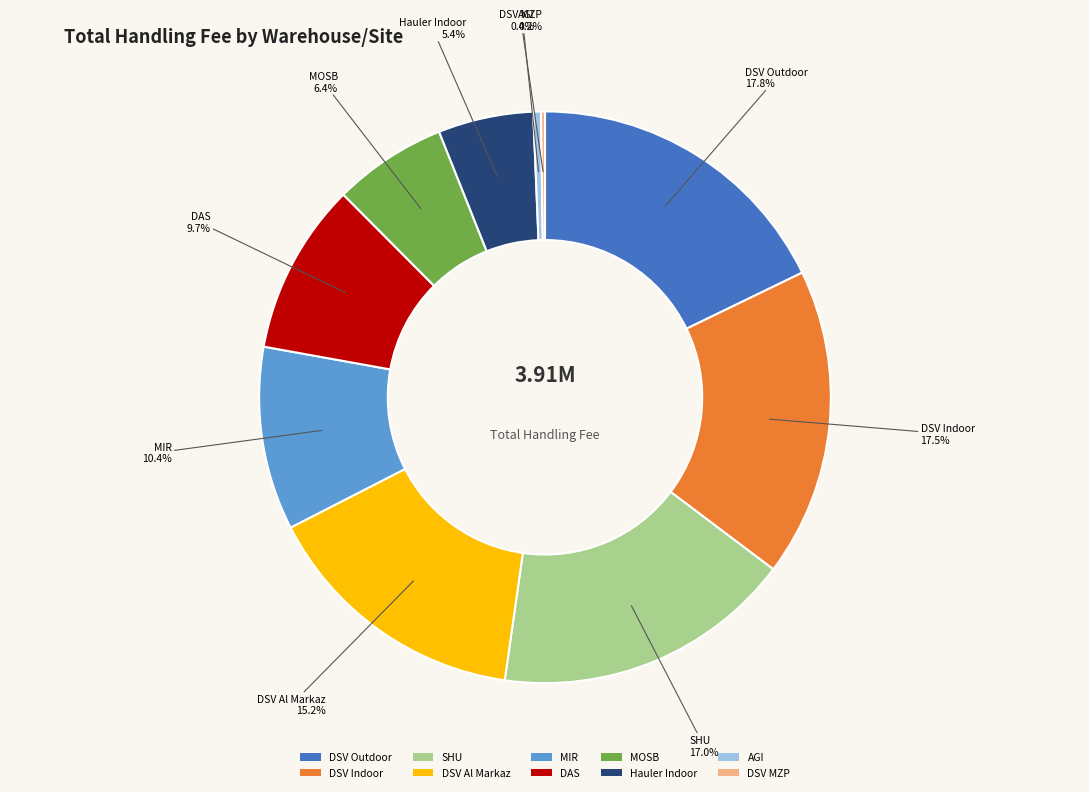

Is MOSB the majority of the pie?

No